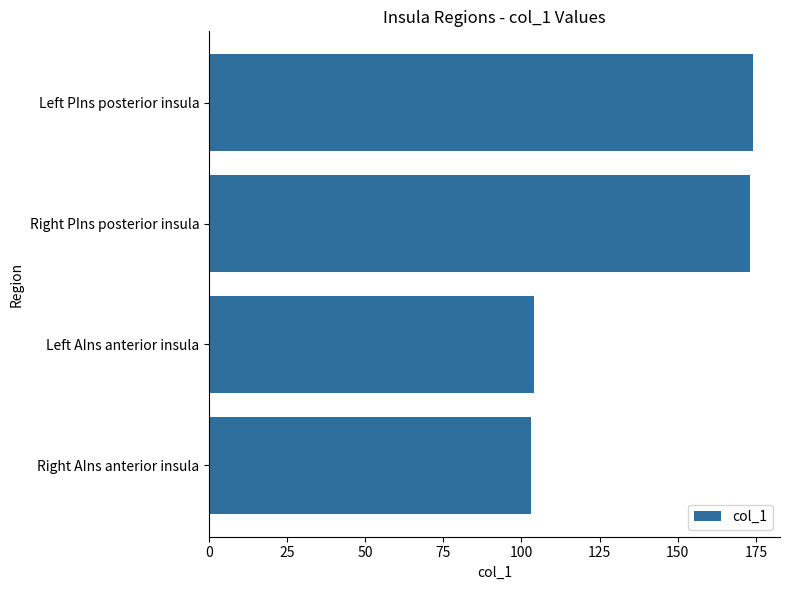

What is the difference between the values at Right AIns anterior insula and Right PIns posterior insula?

70